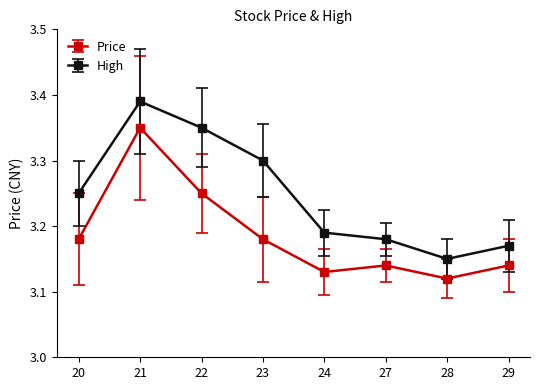

Which series has the widest spread of values?

High